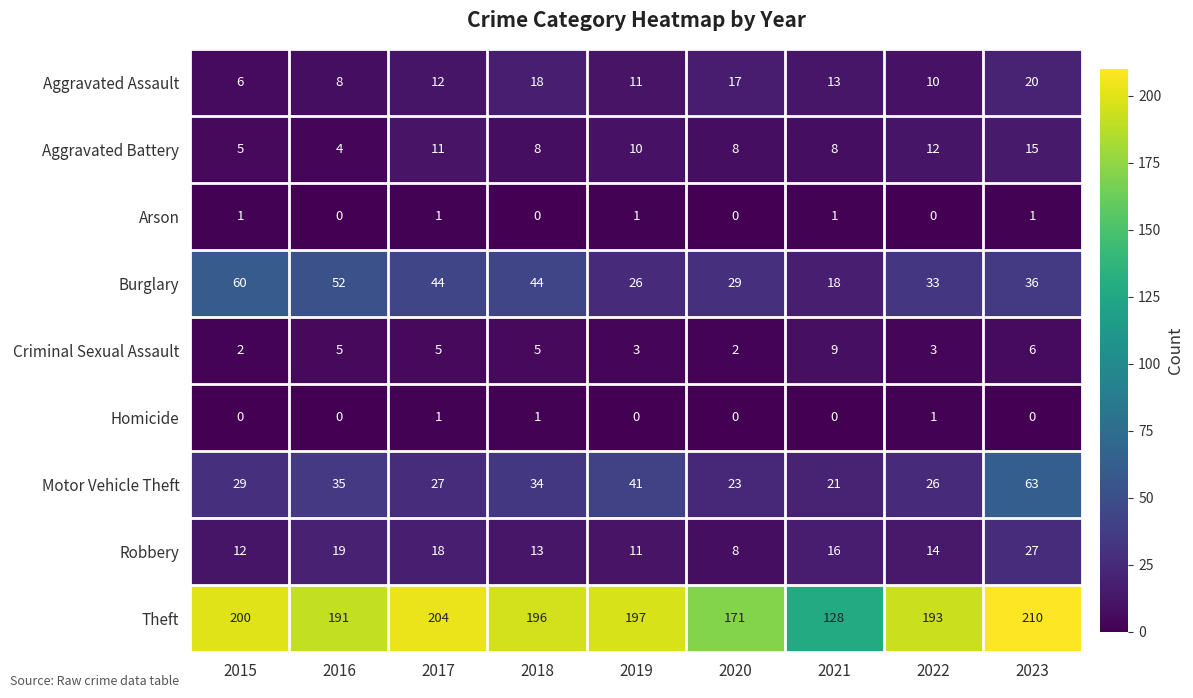

The value of Aggravated Battery at 2015 is 5. True or false?

True